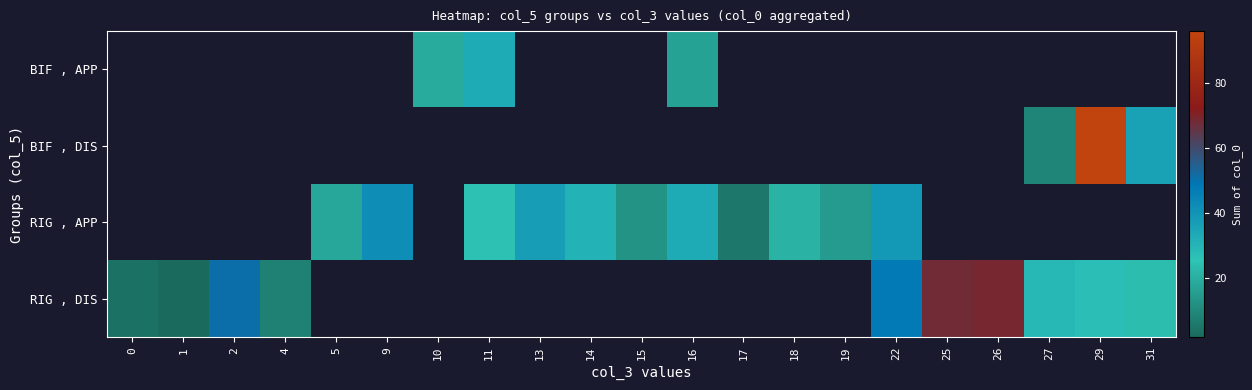

How many positive values does the RIG , APP series have?

11